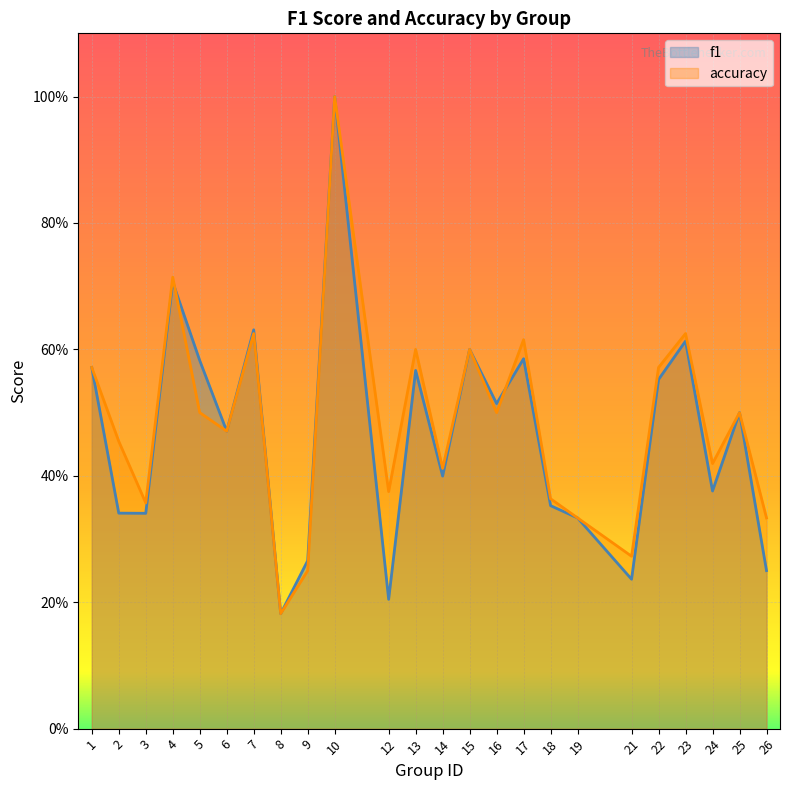

What are all the series names shown in the legend?

f1, accuracy